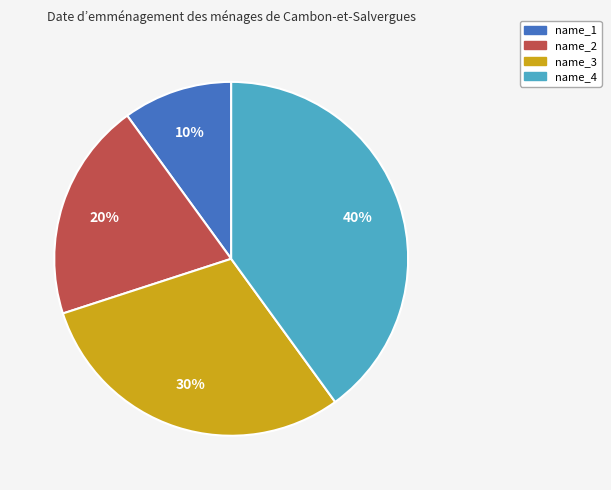

To the nearest percent, what is the combined percentage of name_2 and name_1?

30%